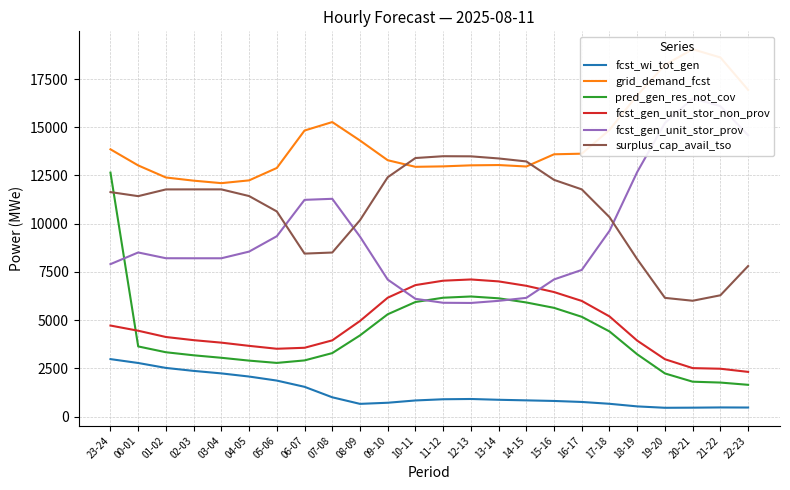

Which series has the largest range (max minus min)?

pred_gen_res_not_cov